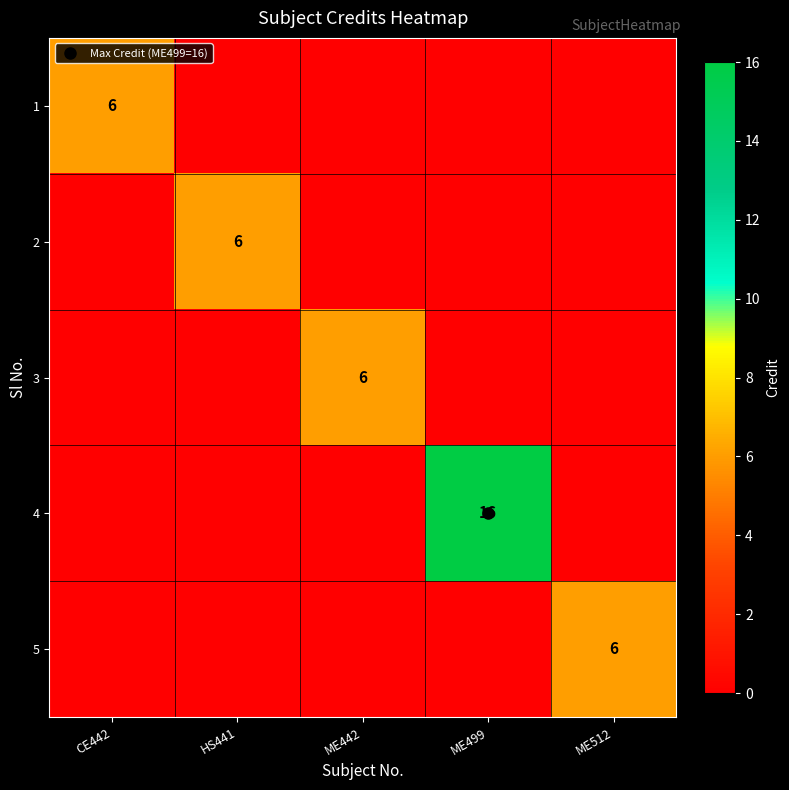

The value of 4 at CE442 is -7. True or false?

False